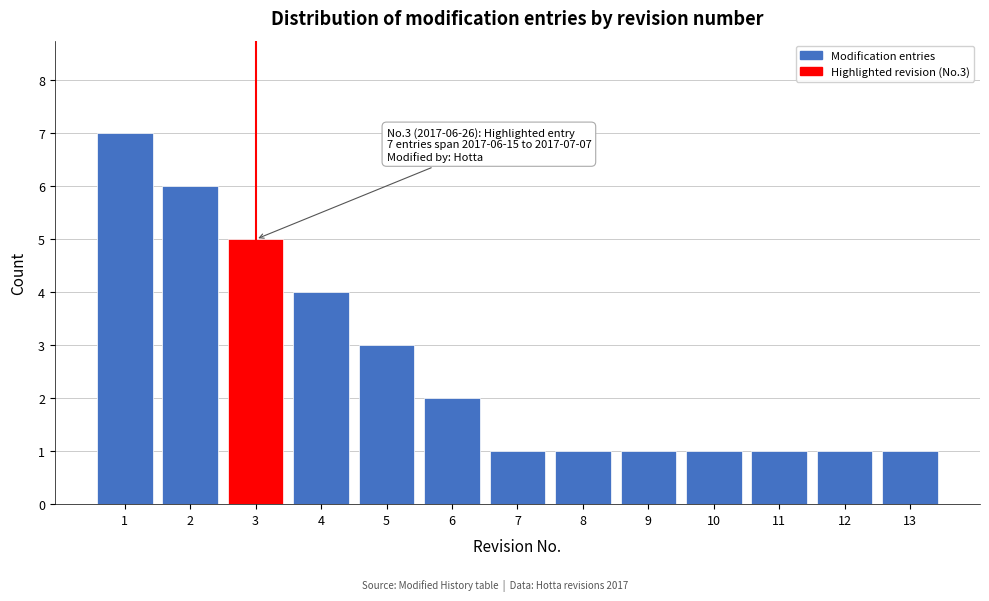

Reading left to right, extract all data points from this chart.

1=7	2=6	3=5	4=4	5=3	6=2	7=1	8=1	9=1	10=1	11=1	12=1	13=1